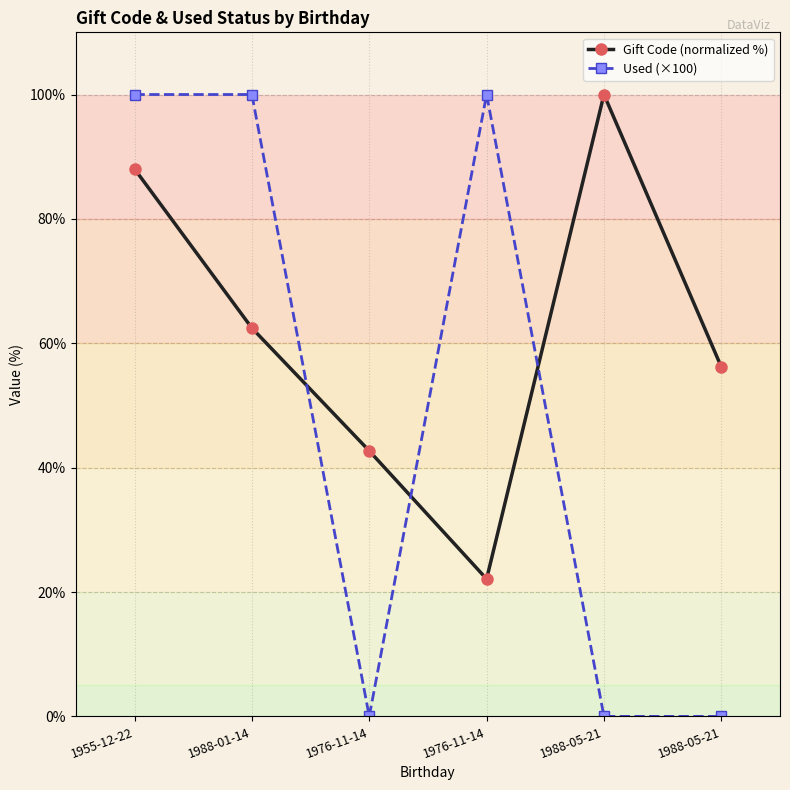

List the labels in order of Gift Code (normalized %) value, smallest first.

1976-11-14, 1976-11-14, 1988-05-21, 1988-01-14, 1955-12-22, 1988-05-21